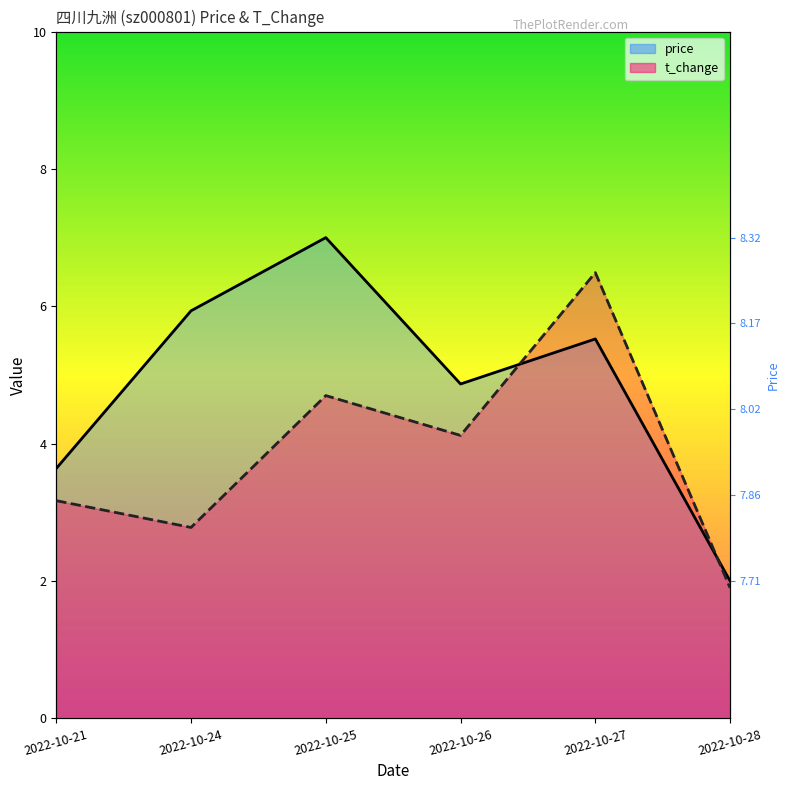

Between 2022-10-21 and 2022-10-25, which series saw the biggest shift?

price